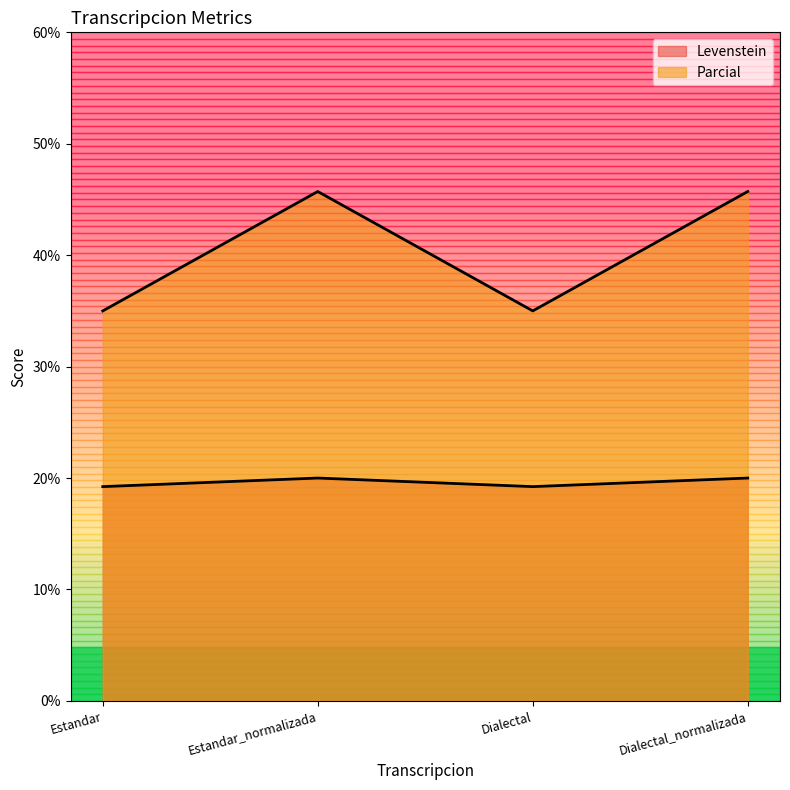

What is the difference between the highest and lowest values at Estandar_normalizada?

25.7